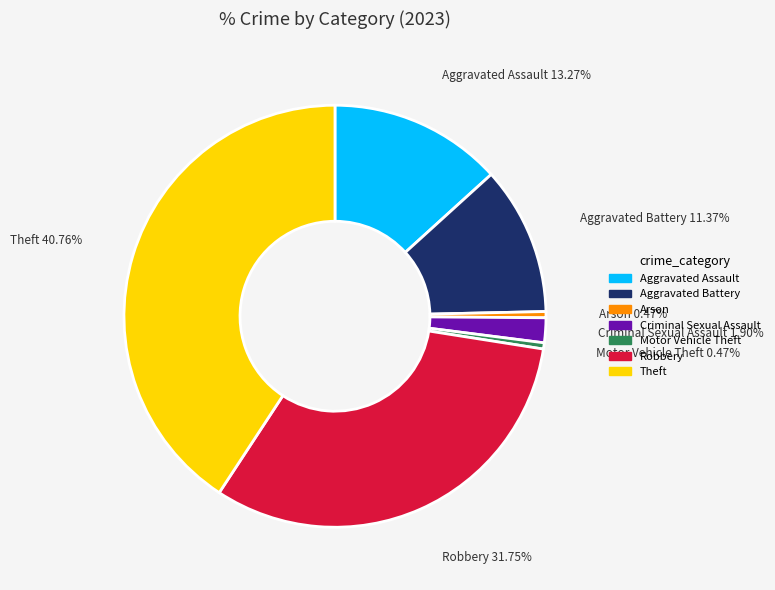

Which has a higher value, Criminal Sexual Assault or Robbery?

Robbery